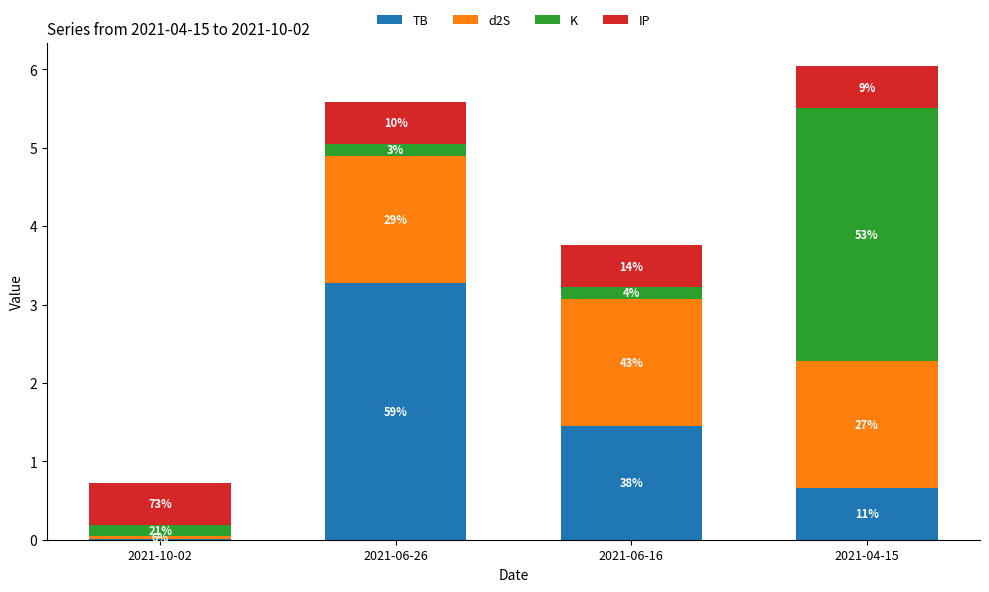

What are all the series names shown in the legend?

TB, d2S, K, IP